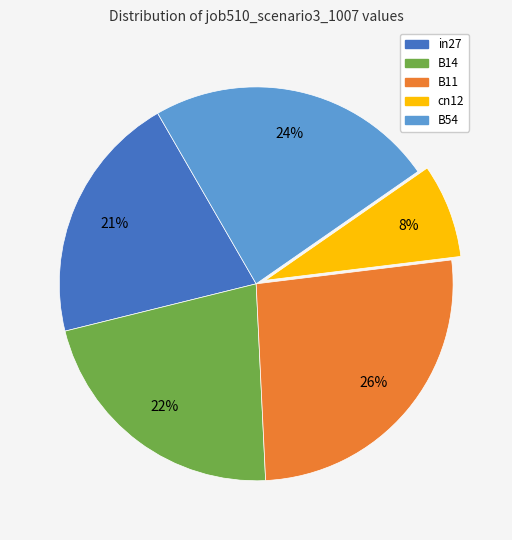

Rank the categories by value from lowest to highest.

cn12, in27, B14, B54, B11